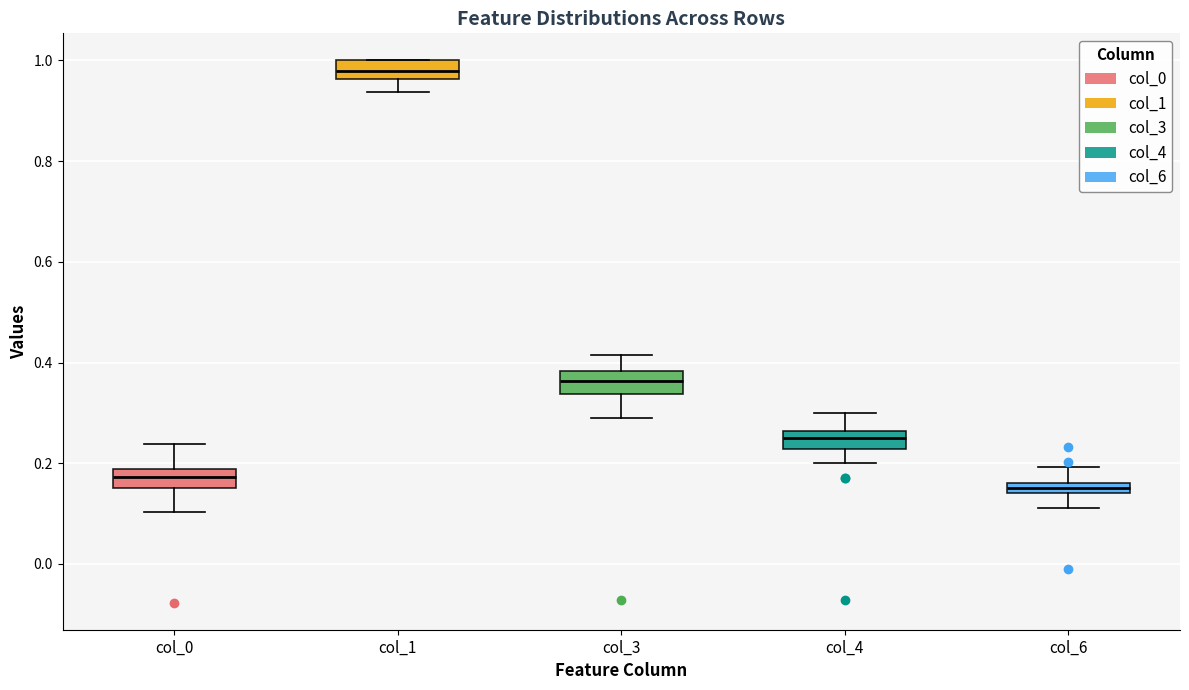

Which box's median line is the highest?

col_1